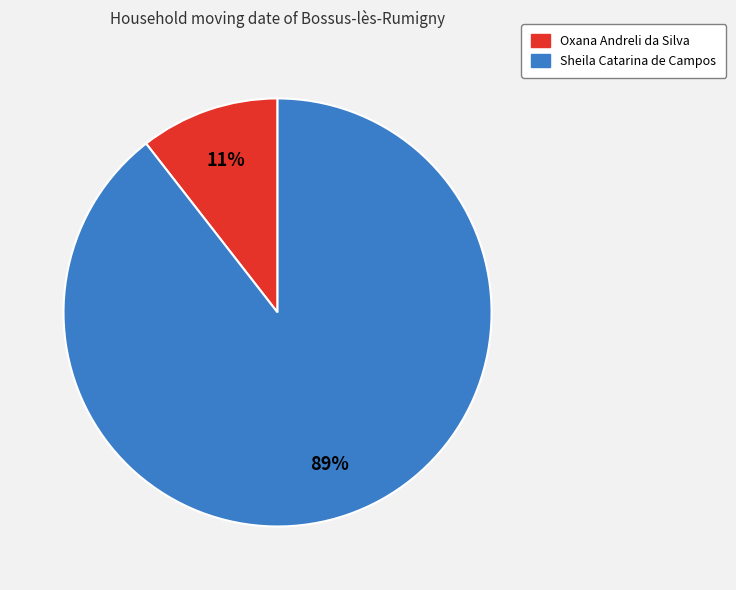

Between Oxana Andreli da Silva and Sheila Catarina de Campos, which is larger?

Sheila Catarina de Campos